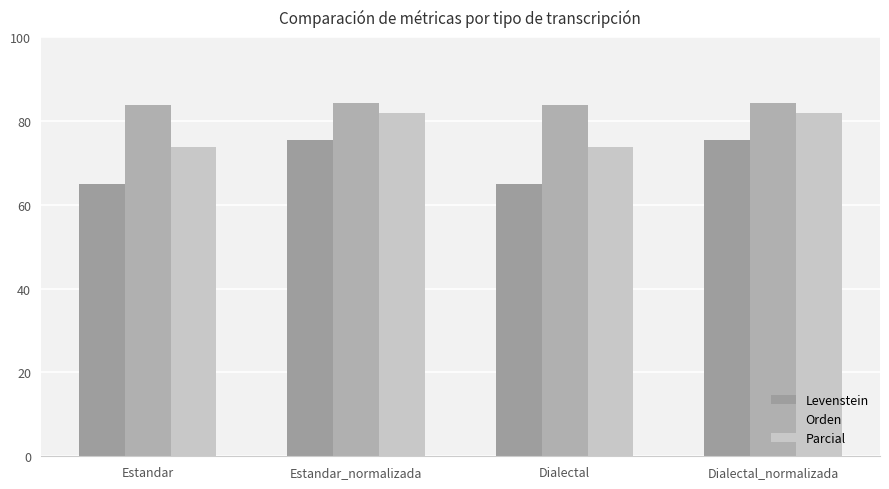

How many bars are there in total?

12